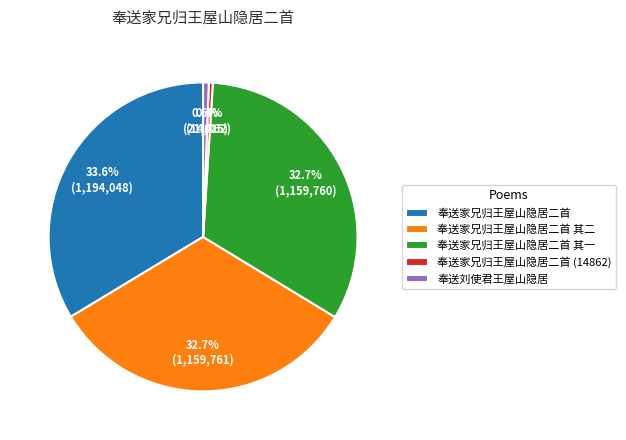

To the nearest percent, what percentage of the pie is 奉送家兄归王屋山隐居二首?

34%